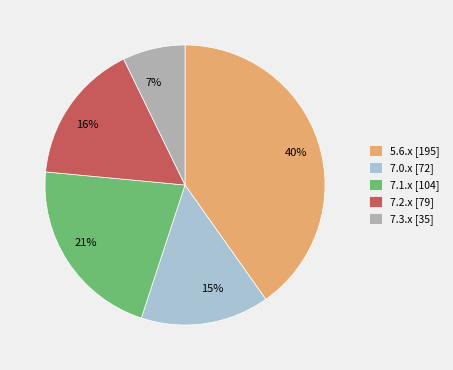

Is there any slice that represents more than half of the pie?

No